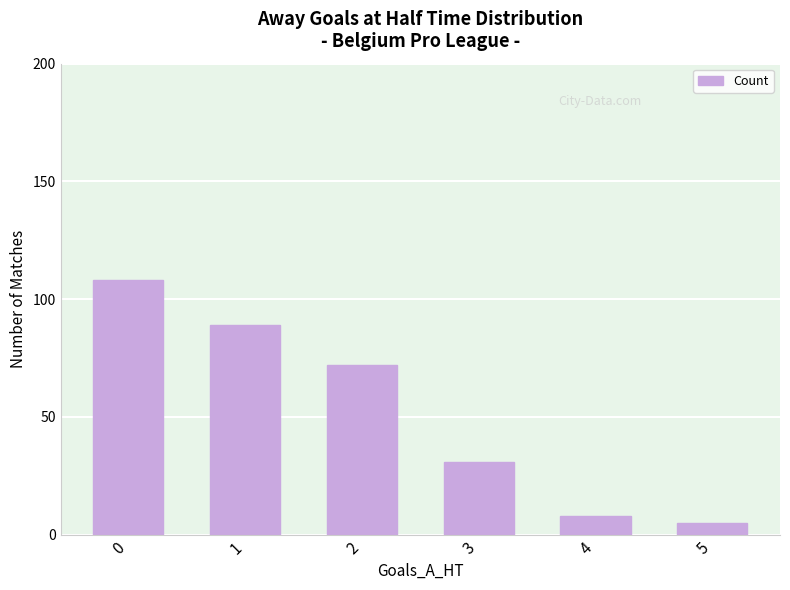

What is the change in value from 3 to 5?

-26